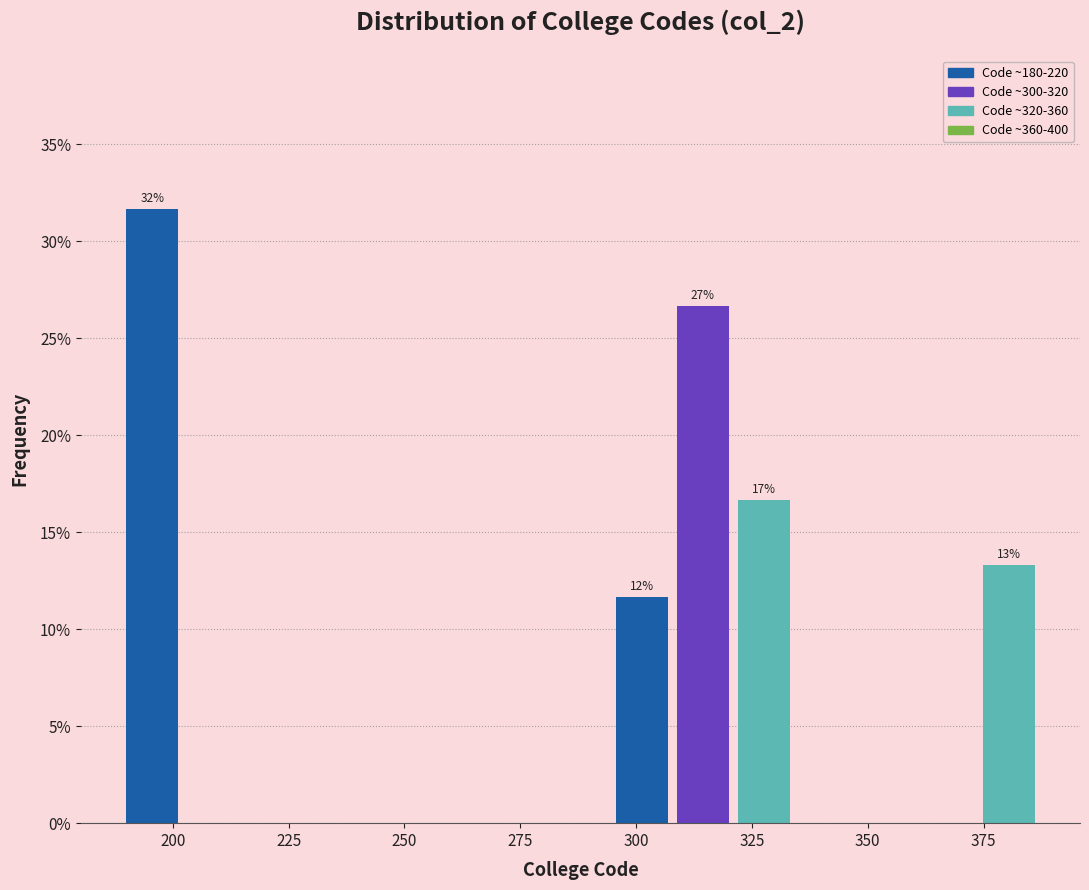

Around what value on the x-axis is the tallest bar? Give the approximate position of its centre, as read against the axis.

195